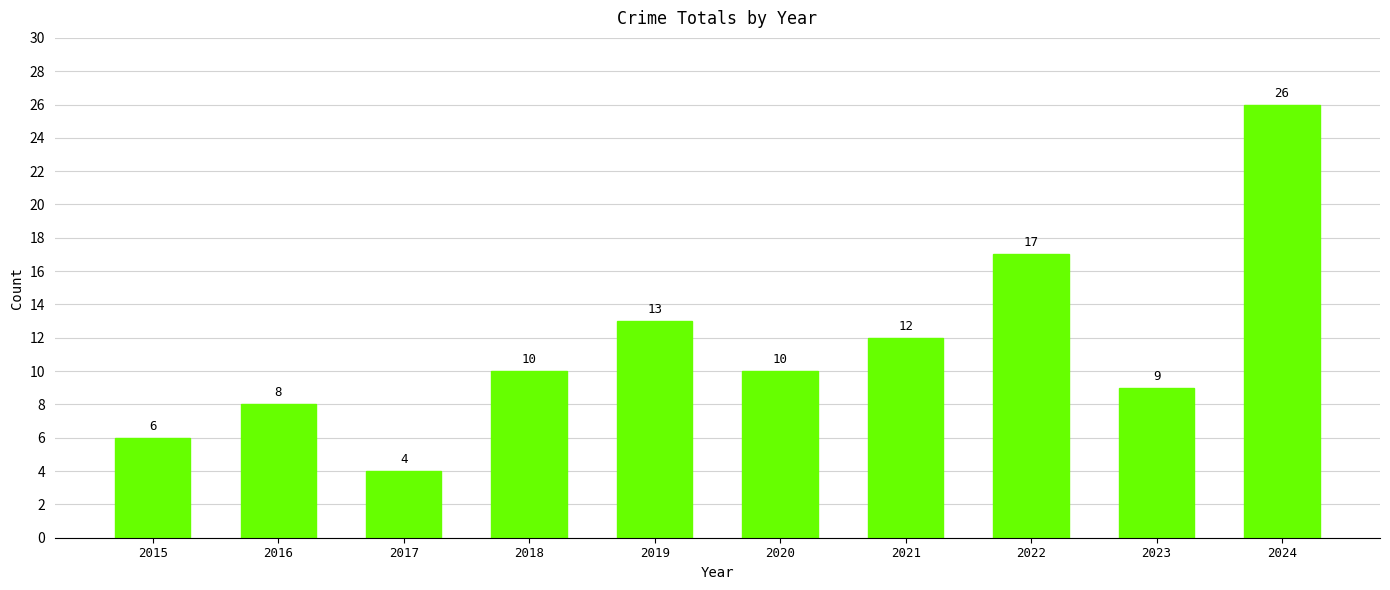

Reading left to right, transcribe all the data shown in this chart.

2015=6	2016=8	2017=4	2018=10	2019=13	2020=10	2021=12	2022=17	2023=9	2024=26